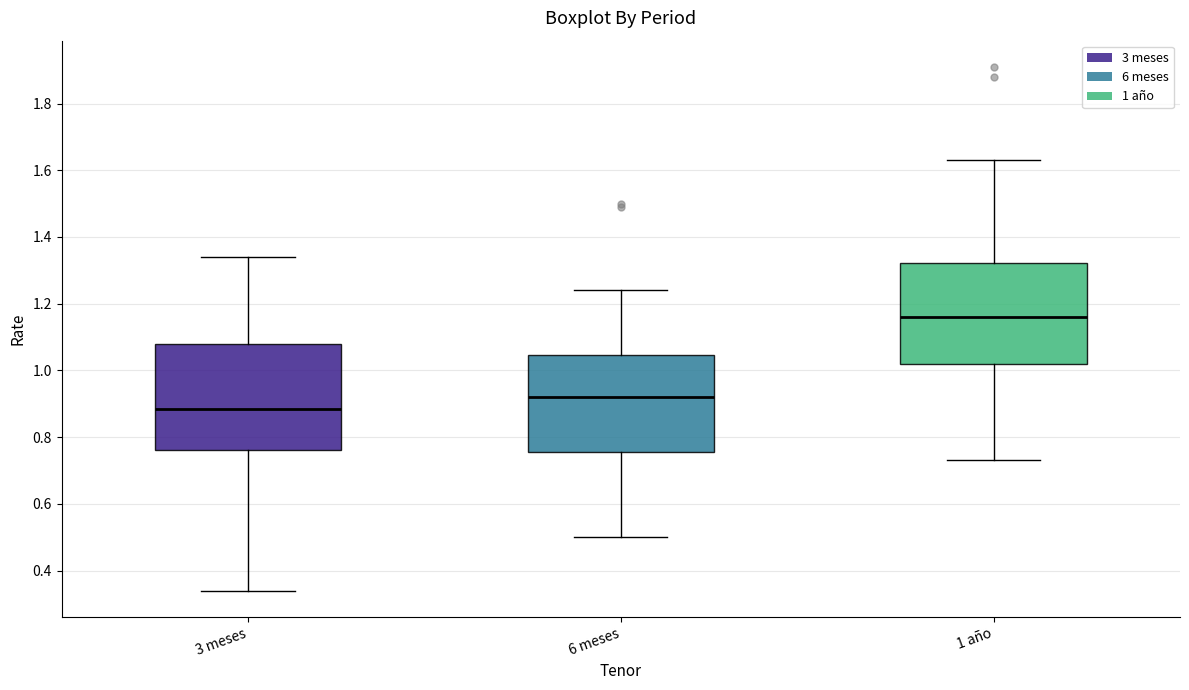

Reading left to right, transcribe this box plot: for each box, give where its median line is, the range the box spans, and where its two whiskers end, as read against the y-axis. The values are not printed on the chart, so give them approximately, as read against the axis.

3 meses: median 0.88, box 0.76 to 1.08, whiskers 0.34 to 1.34
6 meses: median 0.92, box 0.76 to 1.04, whiskers 0.50 to 1.24
1 año: median 1.16, box 1.02 to 1.32, whiskers 0.74 to 1.64